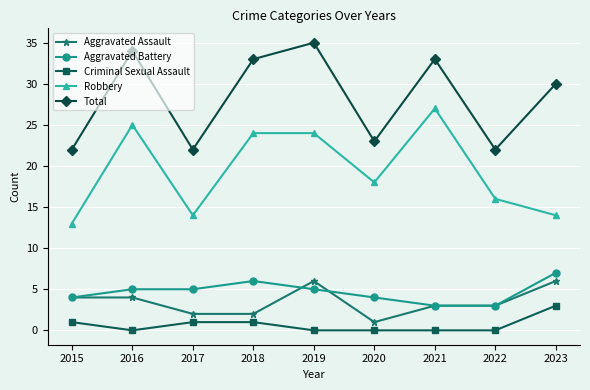

What is the approximate value of Total at 2016?

34